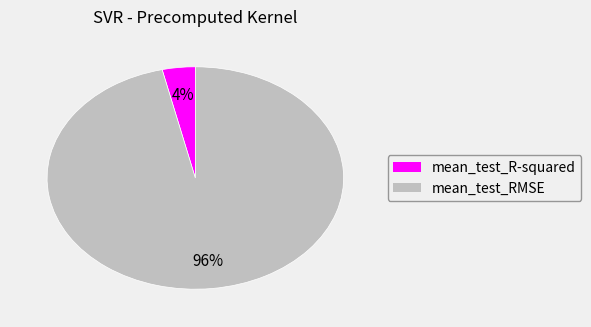

Is it true that mean_test_RMSE is 96% of the pie?

True